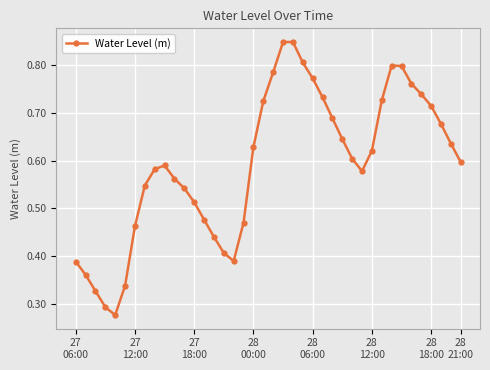

How many points are lower than both their immediate neighbors (excluding endpoints)?

3